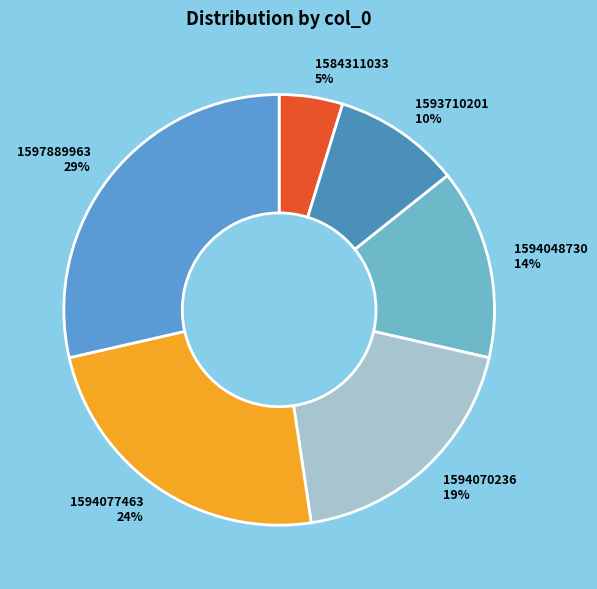

Do 1594070236 and 1584311033 together represent more than half of the pie?

No